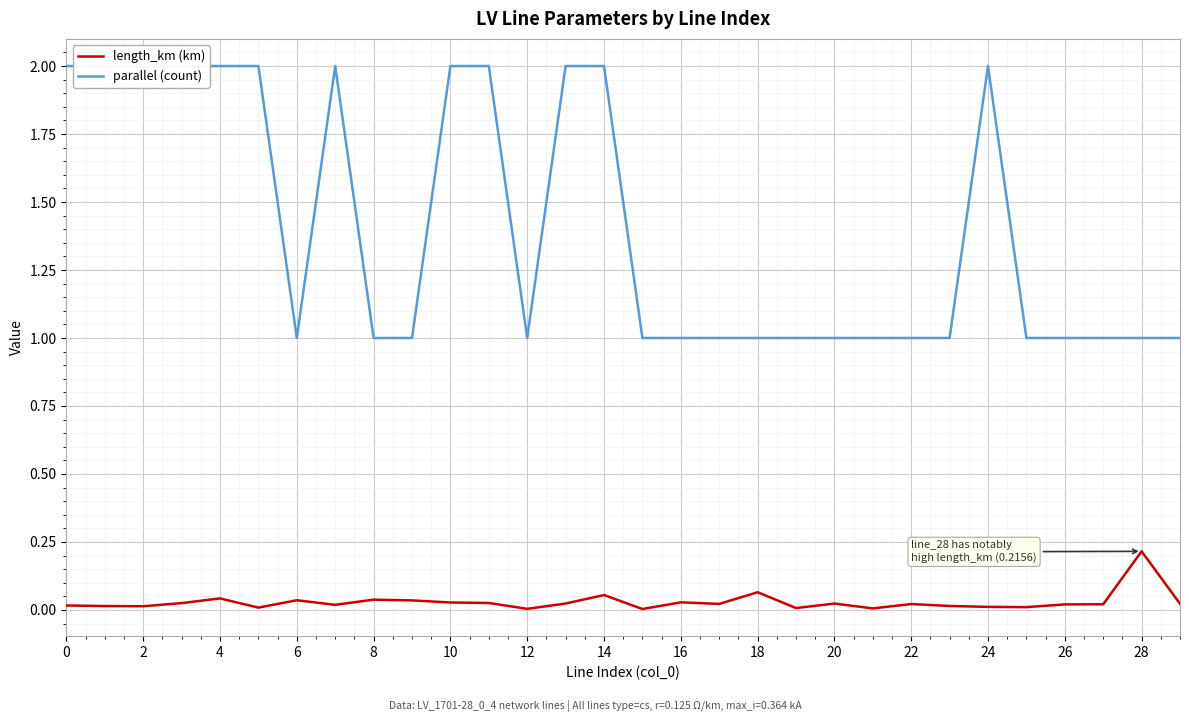

What is the spread (max minus min) of values at 29?

1.0